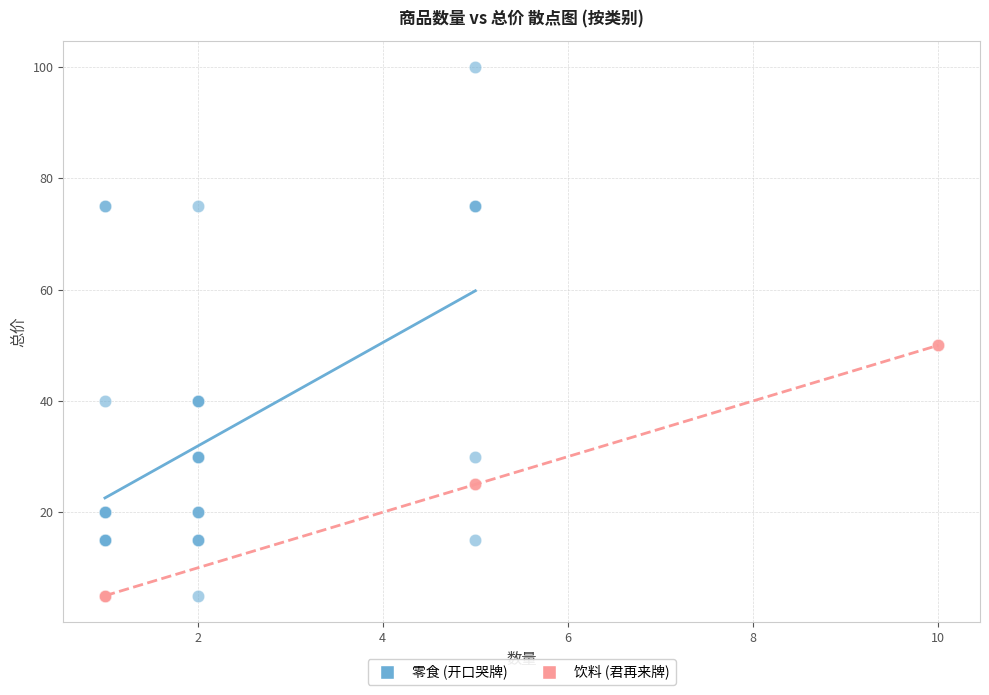

Which series has the largest Y range (max minus min)?

零食 (开口哭牌)